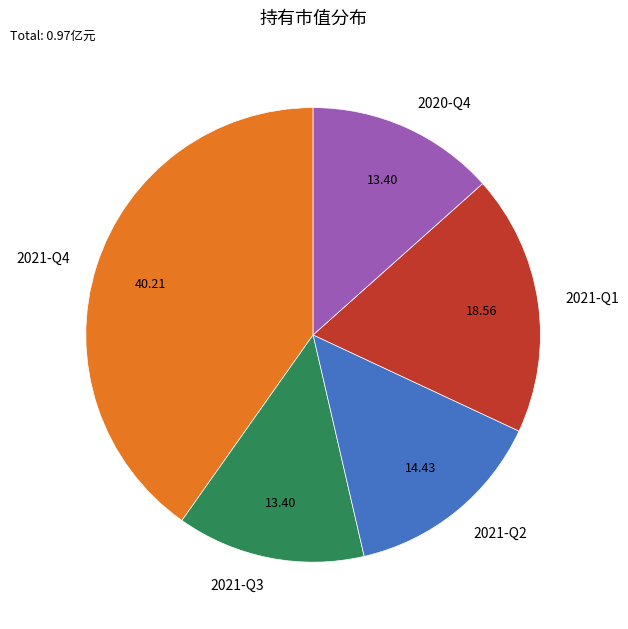

Combined, do 2020-Q4 and 2021-Q3 account for over 50%?

No